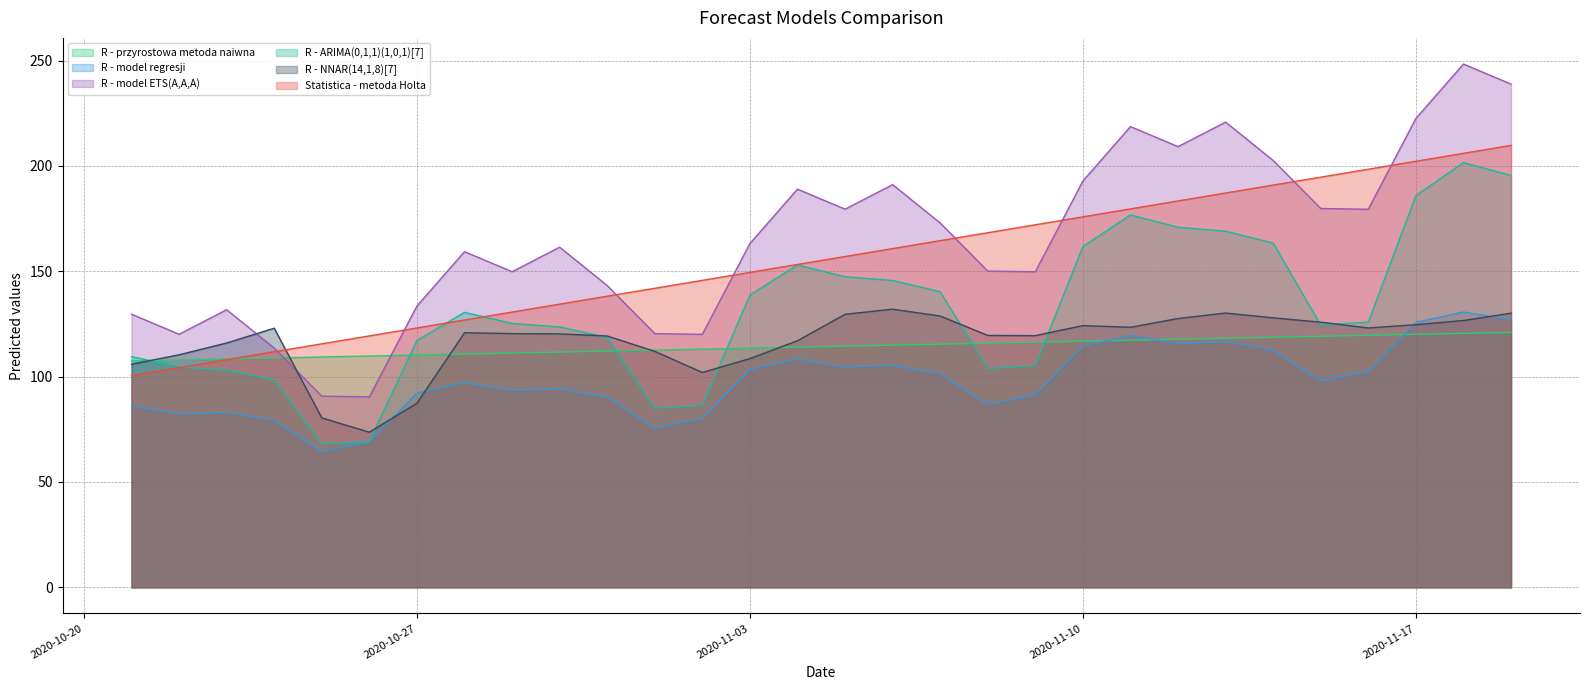

Which has a higher value, 2020-10-28 or 2020-11-02?

2020-11-02